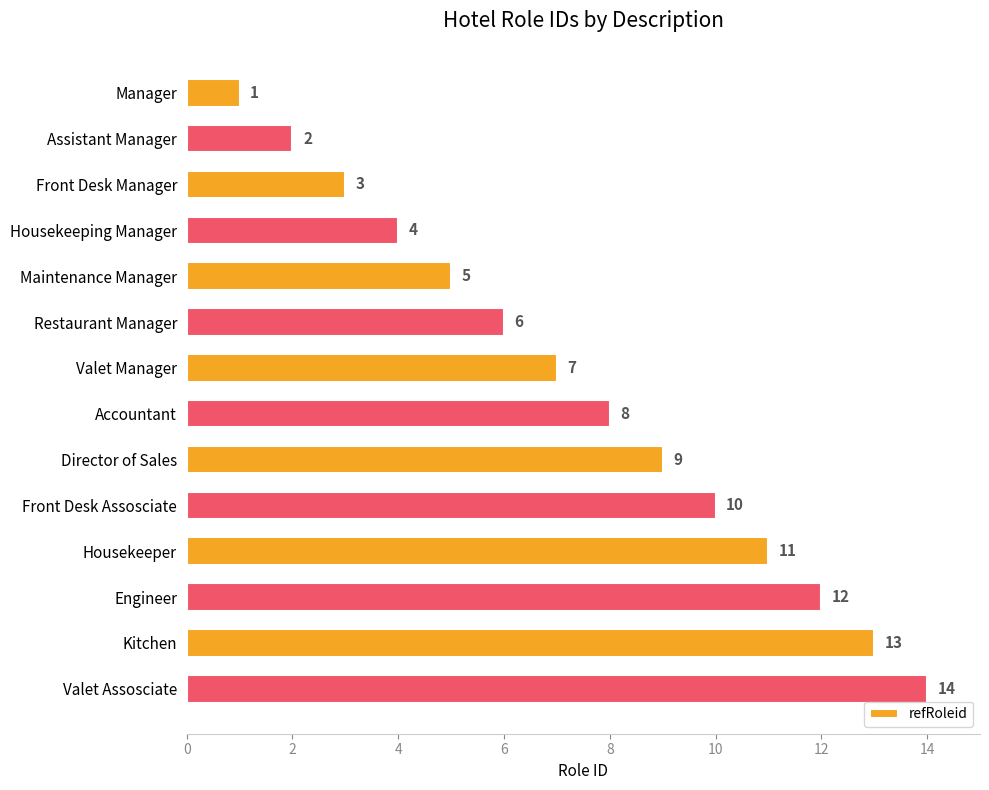

Between Front Desk Manager and Accountant, which is larger?

Accountant